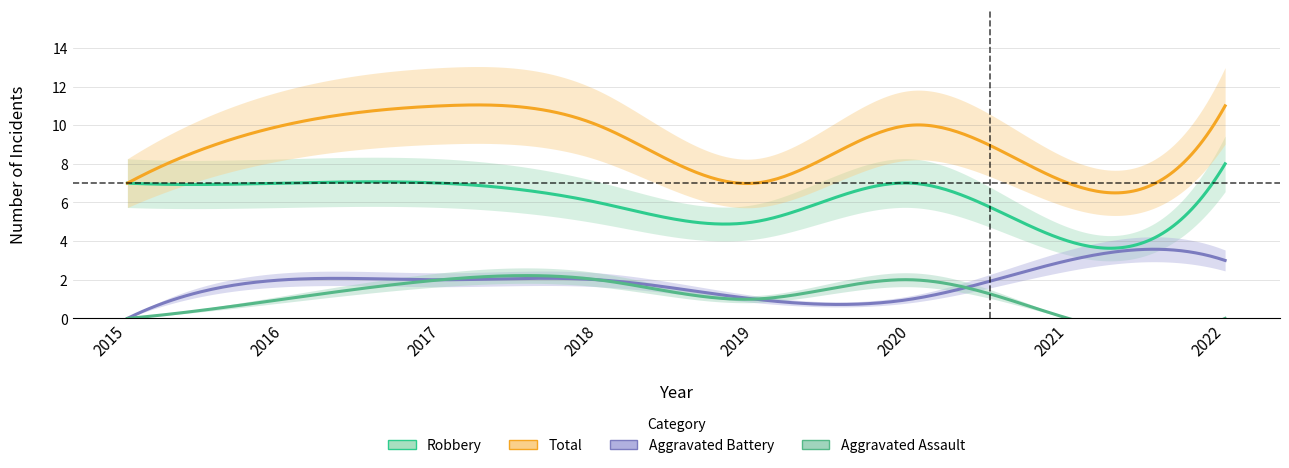

At which category is the sum across all series the highest?

2017